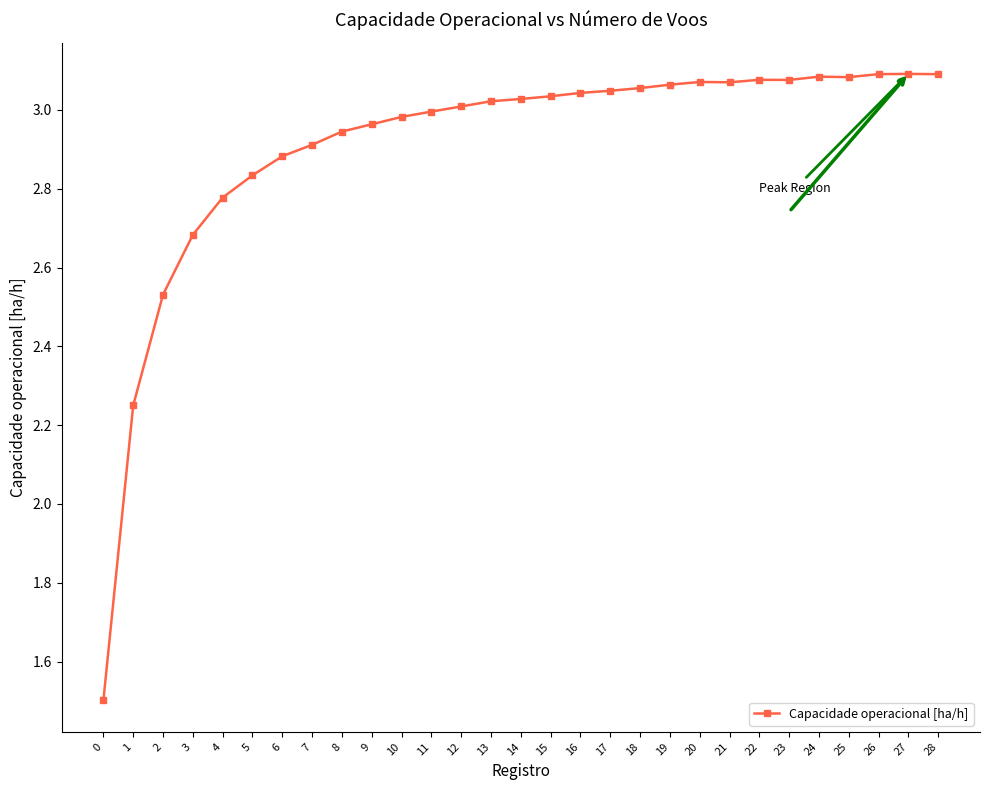

What is the difference between the second highest and minimum values?

1.6